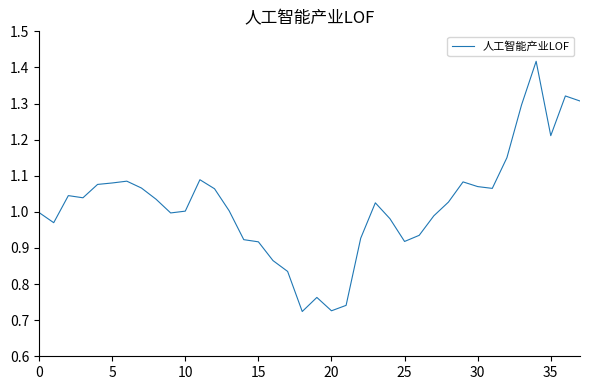

Does the chart display data point markers on the line(s)?

No